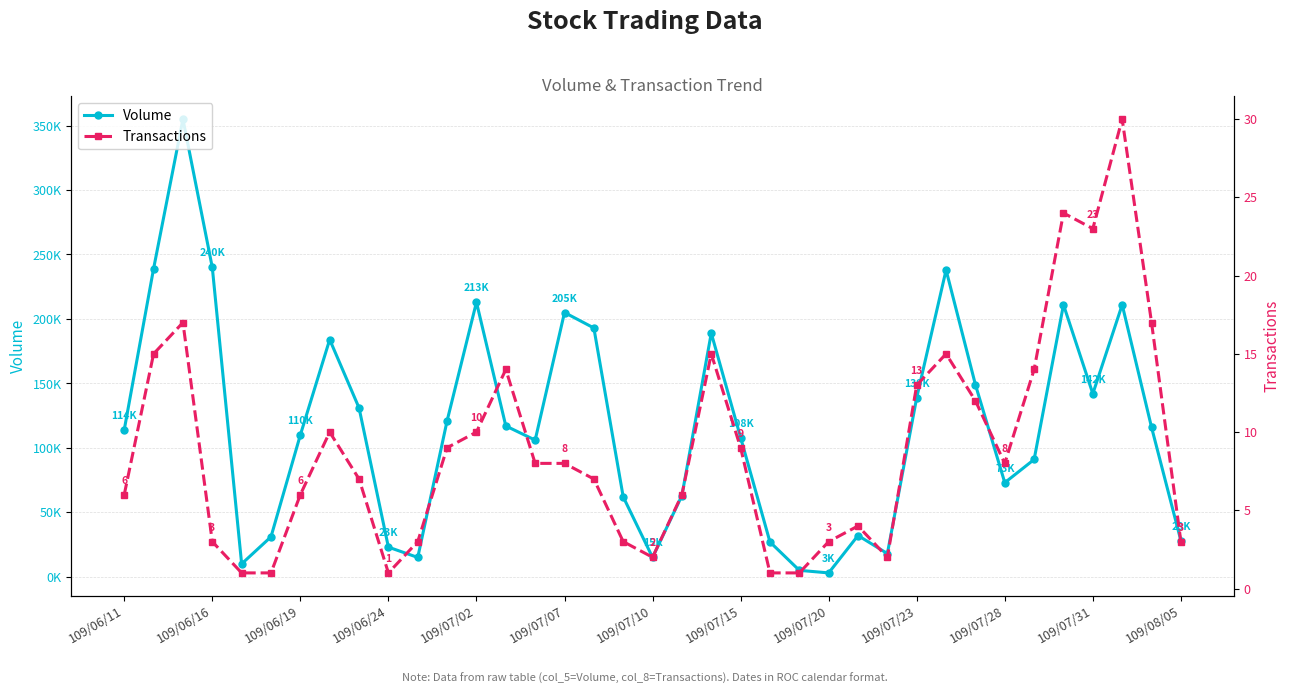

What position from the left is 109/06/19?

3